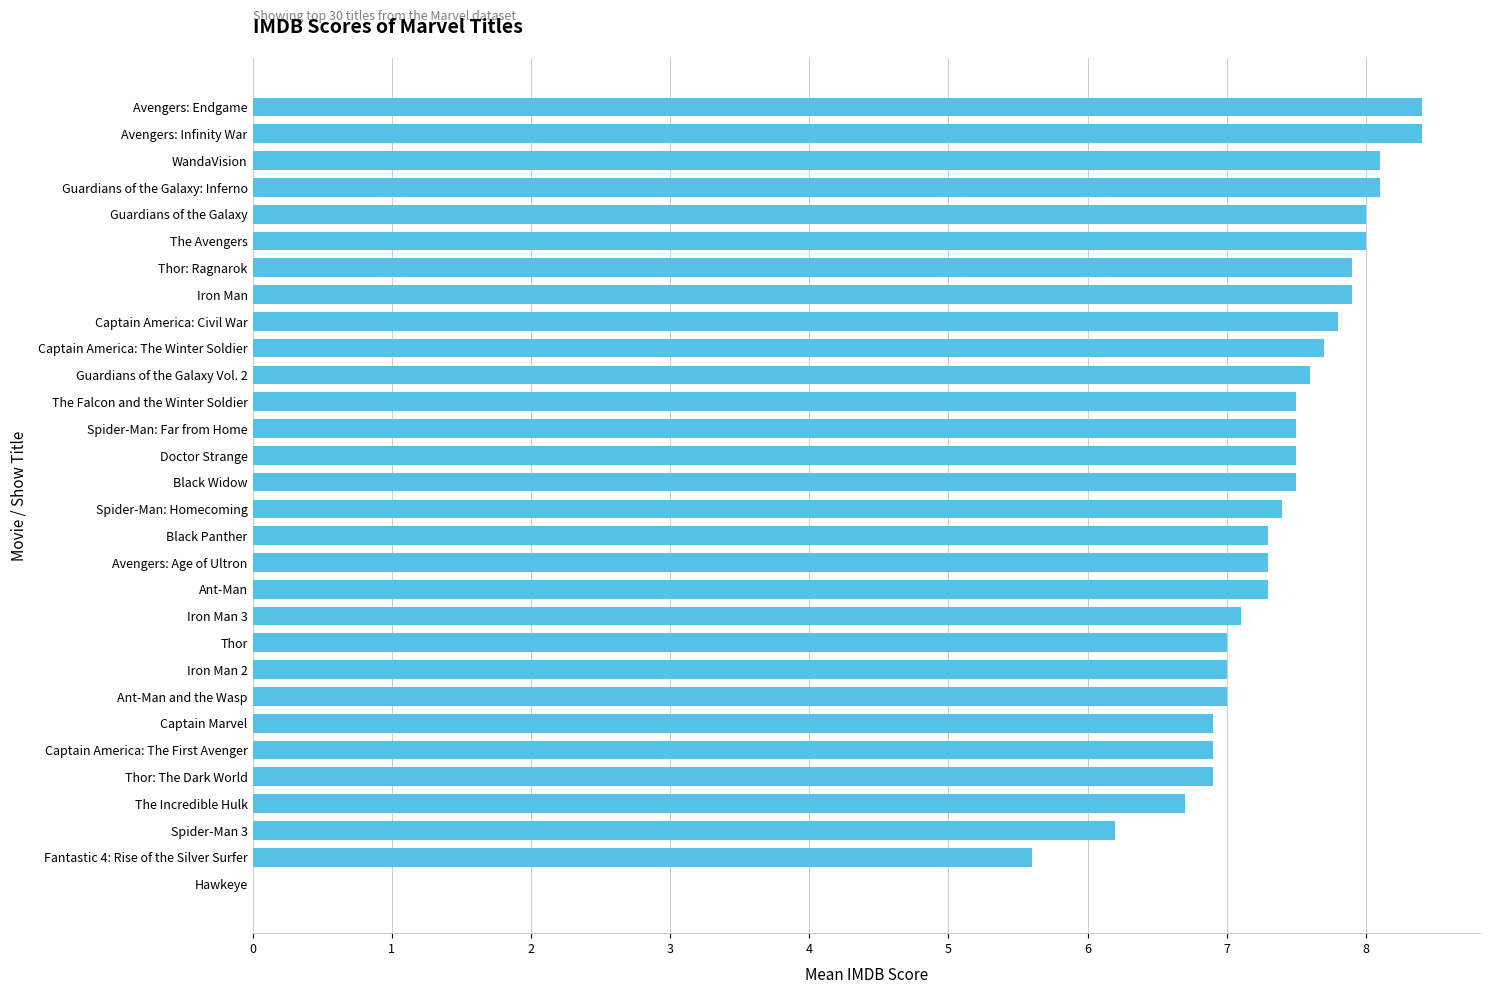

Between The Falcon and the Winter Soldier and Avengers: Infinity War, which is larger?

Avengers: Infinity War